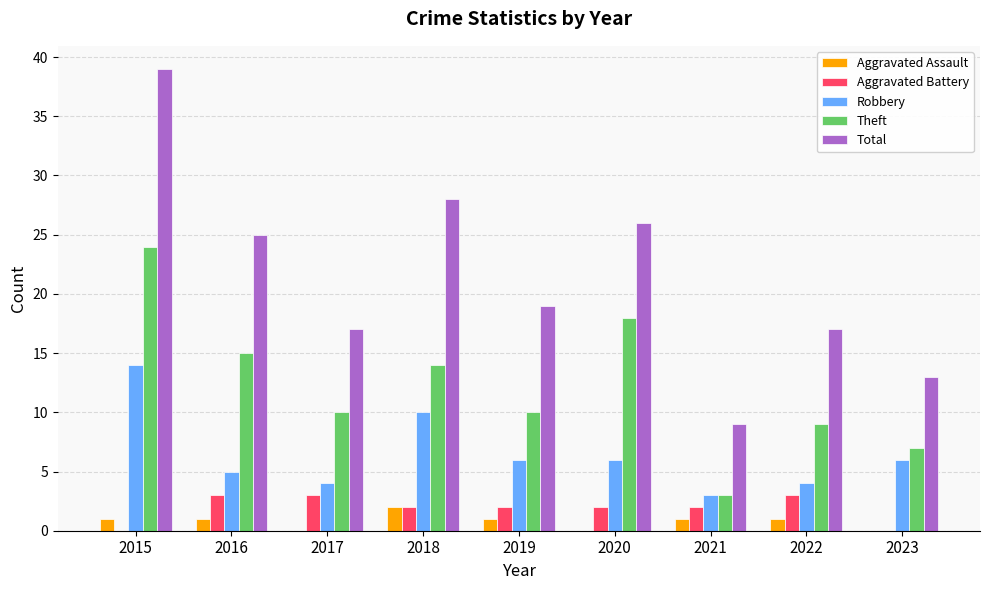

Is it true that Robbery equals 5 at 2016?

True